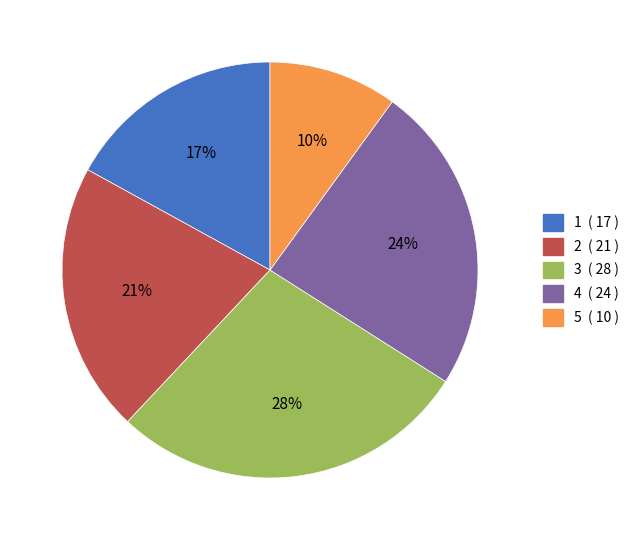

Which has a higher value, 3 or 4?

3